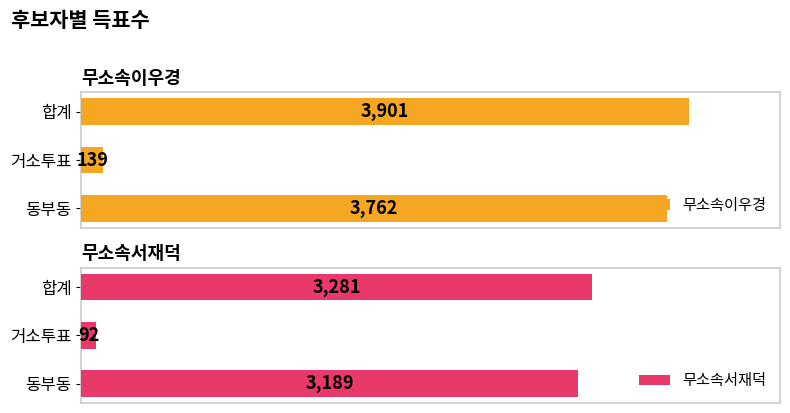

What is the sum of all 무소속이우경 values?

7802